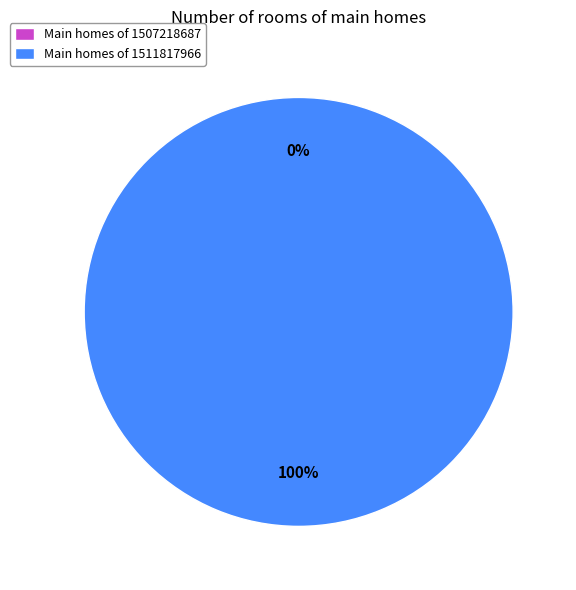

How many segments does this pie chart have?

2